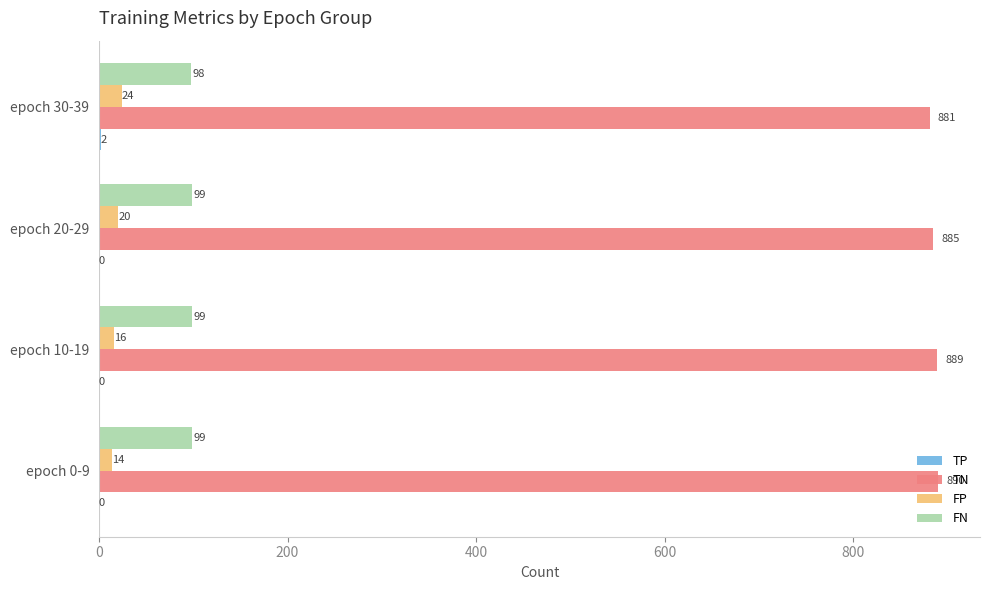

At which category is the sum across all series the highest?

epoch 30-39